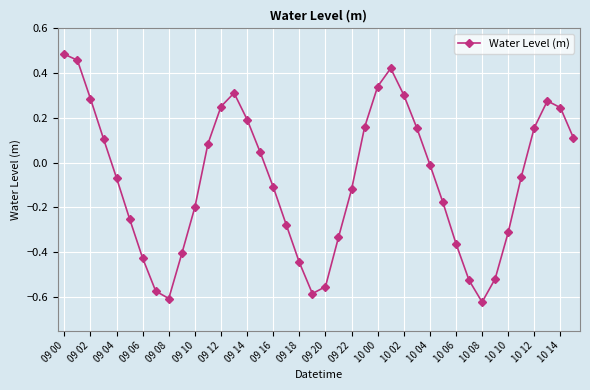

How many lines are shown in the chart?

1